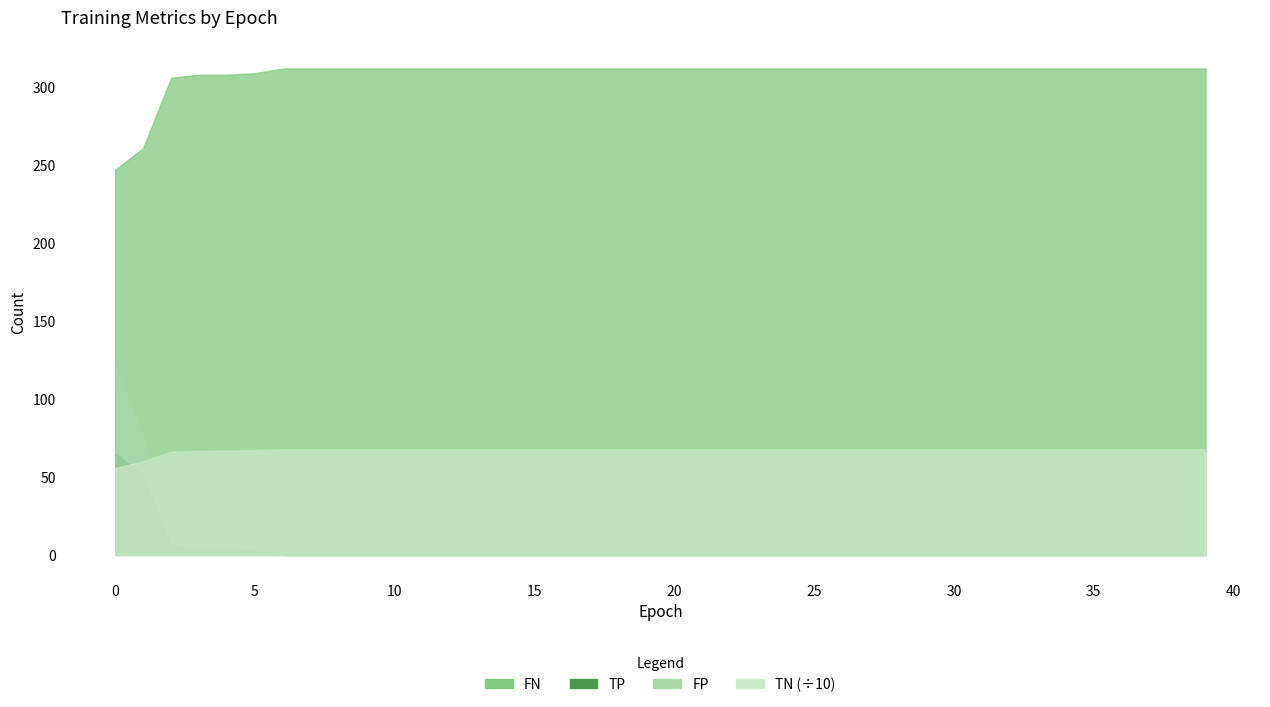

Is it true that FN equals 312 at 31?

True